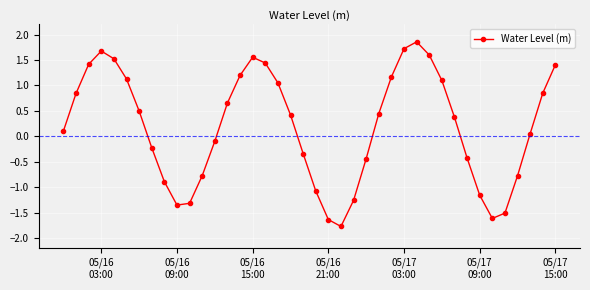

What is the maximum value shown in the chart?

1.9